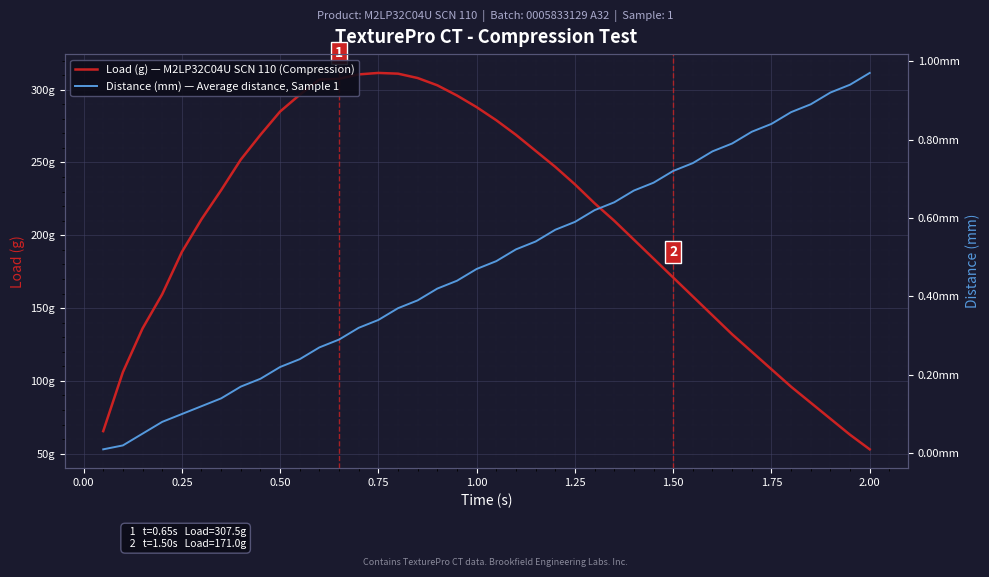

Reading left to right, what are all the values shown in this chart?

Load (g) — M2LP32C04U SCN 110 (Compression): 65.5	106.0	136.0	159.5	188.5	211.0	231.0	252.0	269.0	285.0	296.5	307.0	307.5	310.5	311.5	311.0	308.0	303.0	296.0	288.0	279.0	269.0	258.0	247.0	235.0	222.0	210.0	197.0	184.0	171.0	158.0	145.0	132.0	120.0	108.0	96.0	85.0	74.0	63.0	53.0
Distance (mm) — Average distance, Sample 1: 0.0	0.0	0.1	0.1	0.1	0.1	0.1	0.2	0.2	0.2	0.2	0.3	0.3	0.3	0.3	0.4	0.4	0.4	0.4	0.5	0.5	0.5	0.5	0.6	0.6	0.6	0.6	0.7	0.7	0.7	0.7	0.8	0.8	0.8	0.8	0.9	0.9	0.9	0.9	1.0